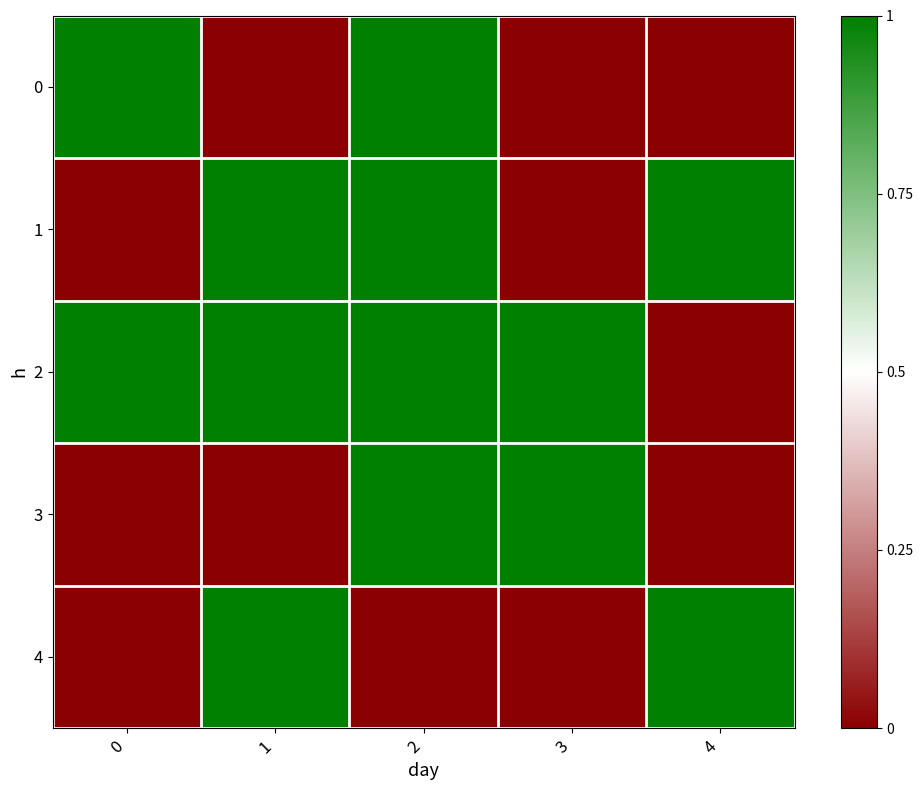

Which category has the lowest value across all series?

1